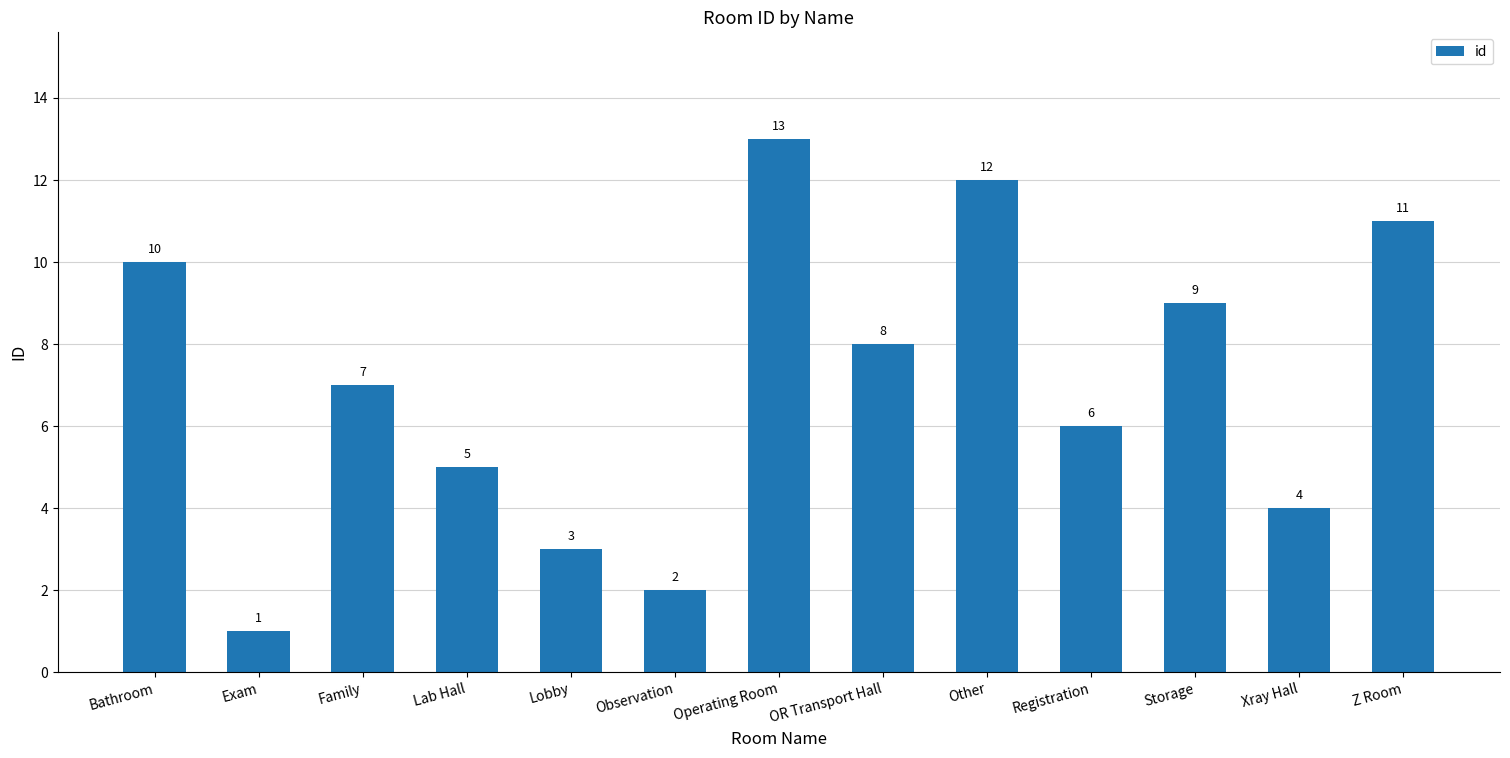

What is the change in value from Lobby to Storage?

+6